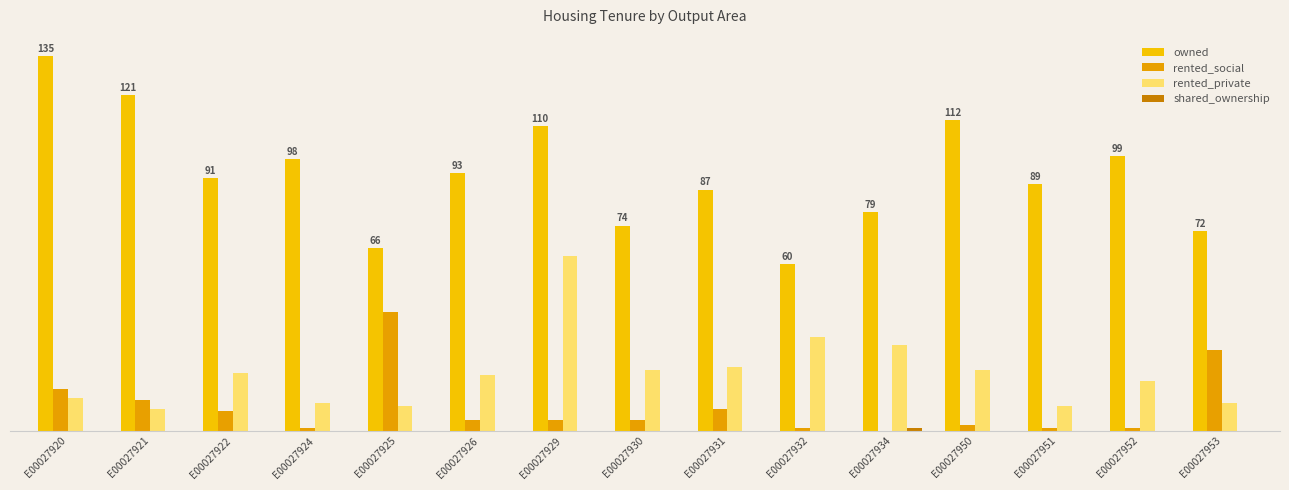

At E00027930, list the series in order from largest to smallest.

owned, rented_private, rented_social, shared_ownership